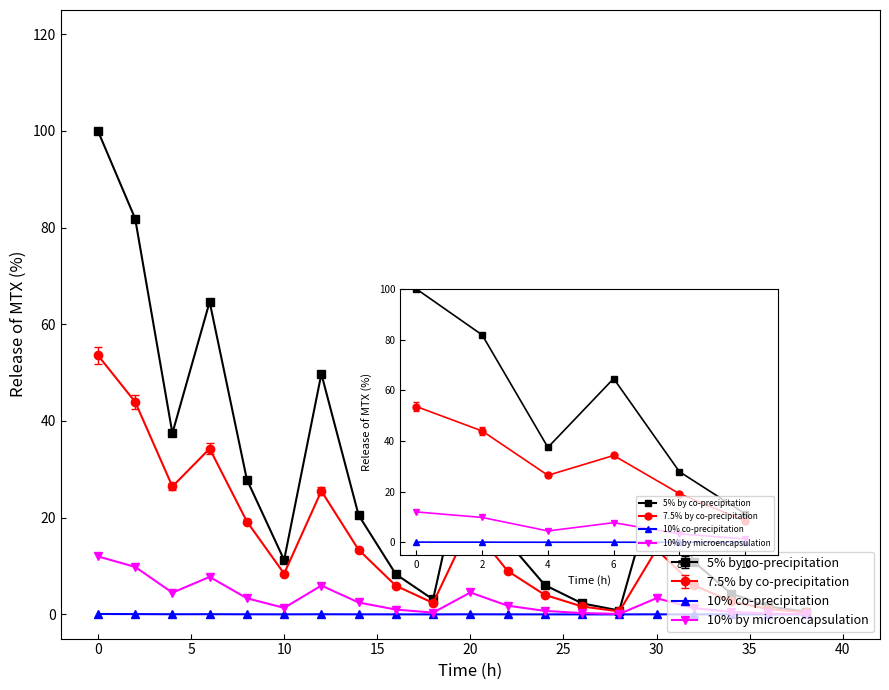

Reading left to right, extract all data points from this chart.

xL=0.94 (pTmax~0.617): 0=100.0	2=81.9	4=37.5	6=64.6	8=27.9	10=11.3	12=49.7	14=20.5	16=8.3	18=3.1	20=37.8	22=15.1	24=6.1	26=2.3	28=0.8	30=27.9	32=10.9	34=4.3	36=1.6	38=0.6
xL=0.82 (pTmax~0.538): 0=53.6	2=44.0	4=26.5	6=34.3	8=19.2	10=8.4	12=25.5	14=13.4	16=5.9	18=2.4	20=18.6	22=9.0	24=4.0	26=1.6	28=0.6	30=13.4	32=6.0	34=2.7	36=1.1	38=0.4
stat_u (xL=0.94): 0=0.1	2=0.1	4=0.0	6=0.0	8=0.0	10=0.0	12=0.0	14=0.0	16=0.0	18=0.0	20=0.0	22=0.0	24=0.0	26=0.0	28=0.0	30=0.0	32=0.0	34=0.0	36=0.0	38=0.0
sys_u (xL=0.94): 0=12.0	2=9.8	4=4.5	6=7.8	8=3.3	10=1.4	12=6.0	14=2.5	16=1.0	18=0.4	20=4.5	22=1.8	24=0.7	26=0.3	28=0.1	30=3.4	32=1.3	34=0.5	36=0.2	38=0.1